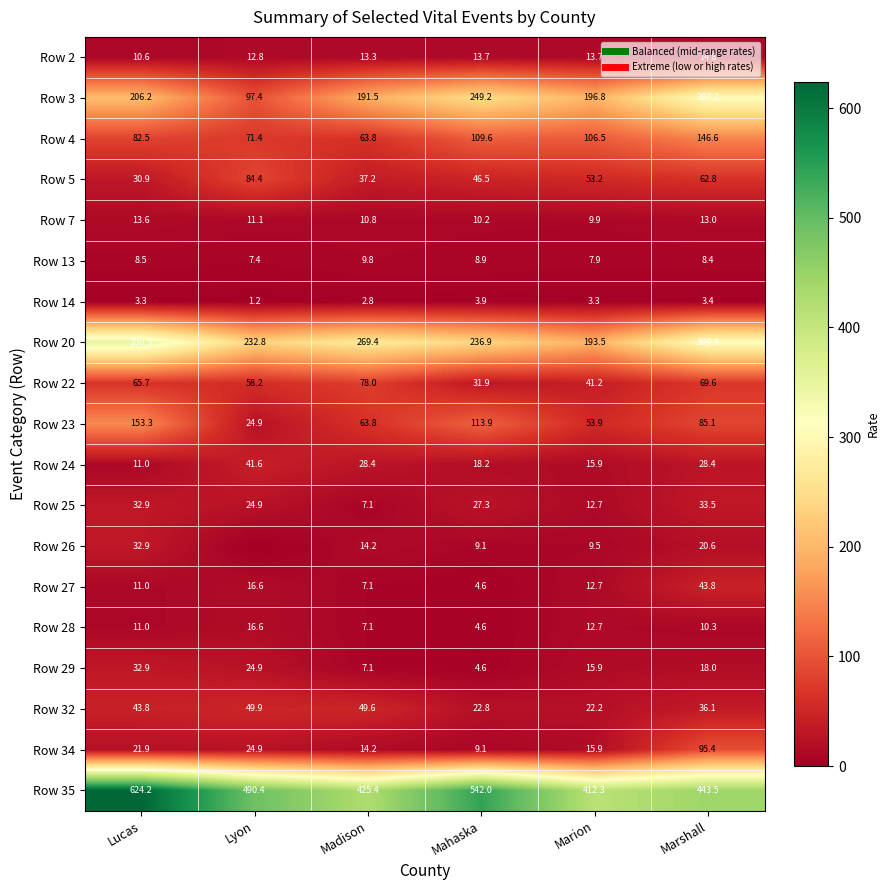

The Row 20 series shows 117.4 at Marshall. True or false?

False